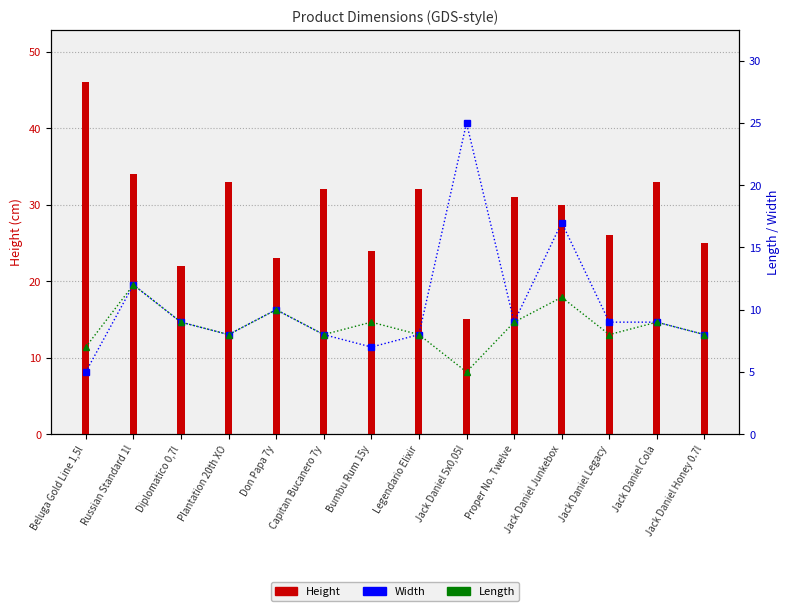

Reading left to right, extract all data points from this chart.

Height: 46	34	22	33	23	32	24	32	15	31	30	26	33	25
Width: 5	12	9	8	10	8	7	8	25	9	17	9	9	8
Length: 7	12	9	8	10	8	9	8	5	9	11	8	9	8